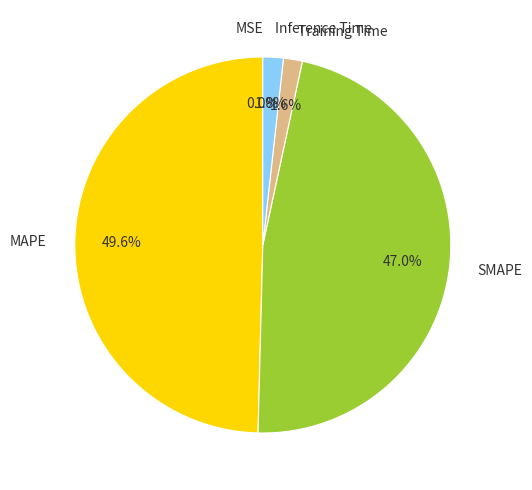

Combined, what portion of the pie is MAPE and Training Time?

51.2%